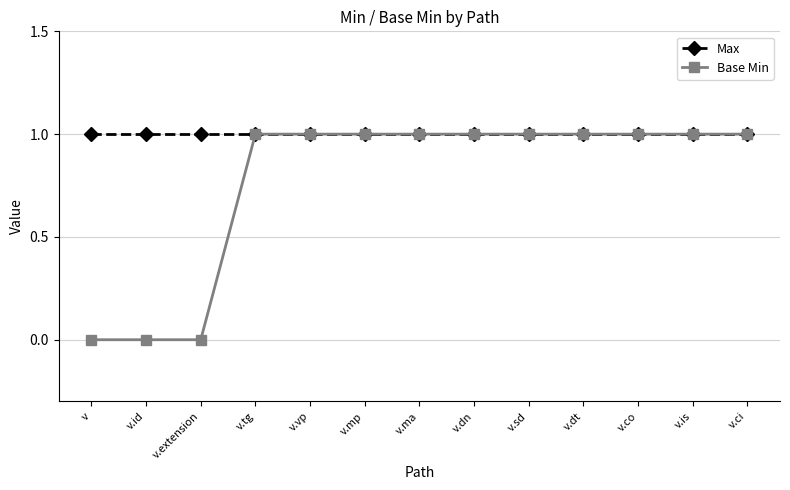

What is the average value of the Max series?

1